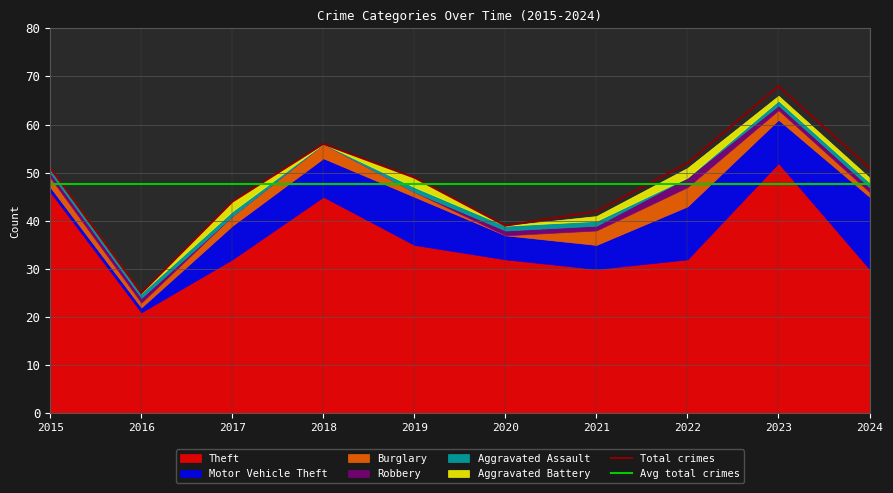

What is the spread (max minus min) of values at 2019?

35